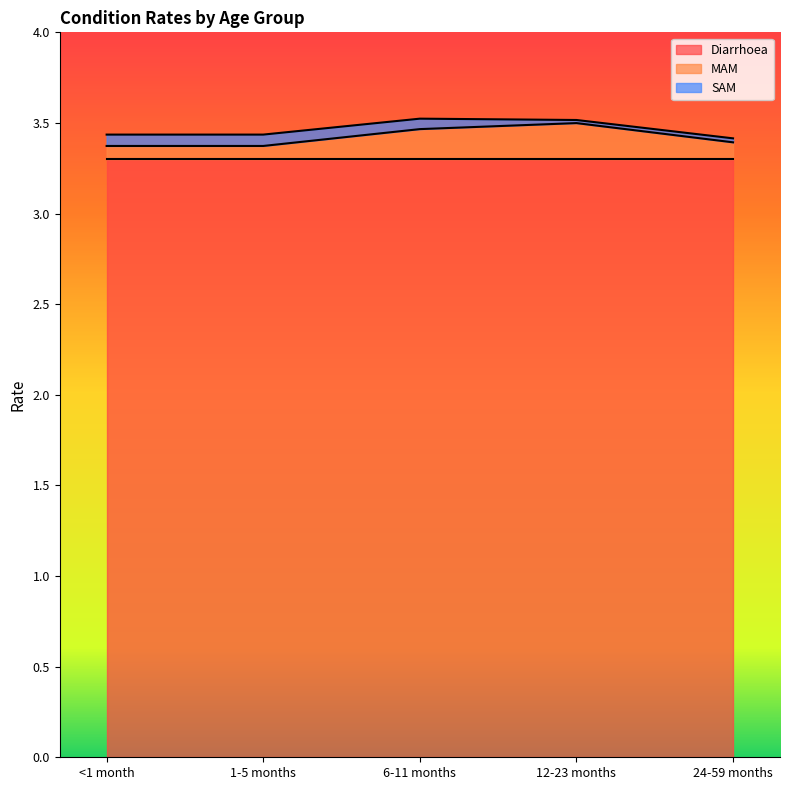

True or false: Diarrhoea has a value of 3.3 at 12-23 months.

True